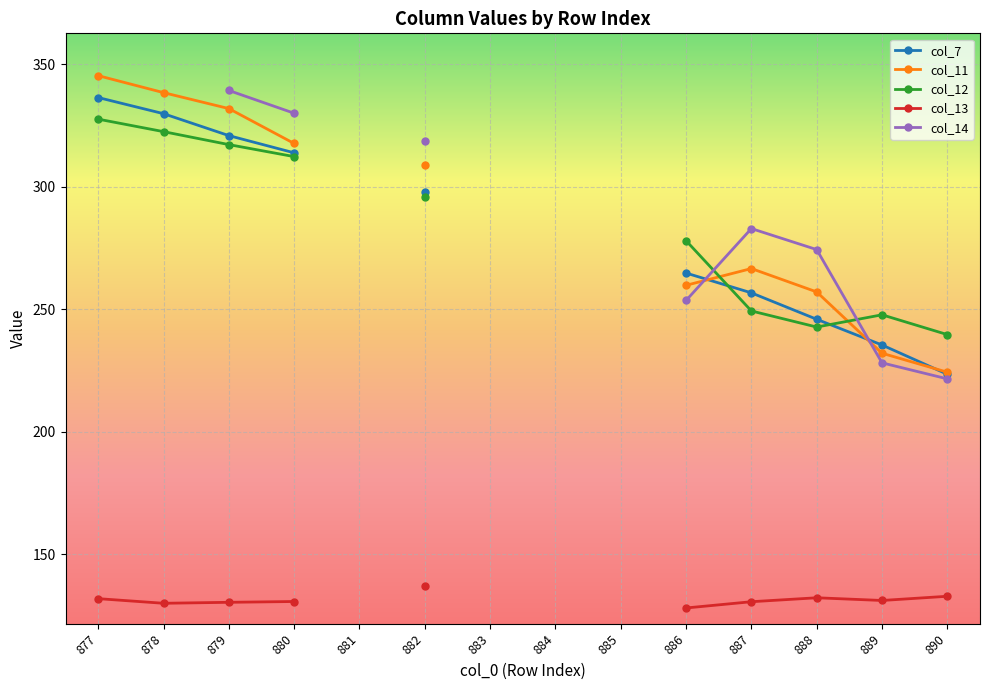

What is the value of the col_14 point at the 11th from the left?

283.0